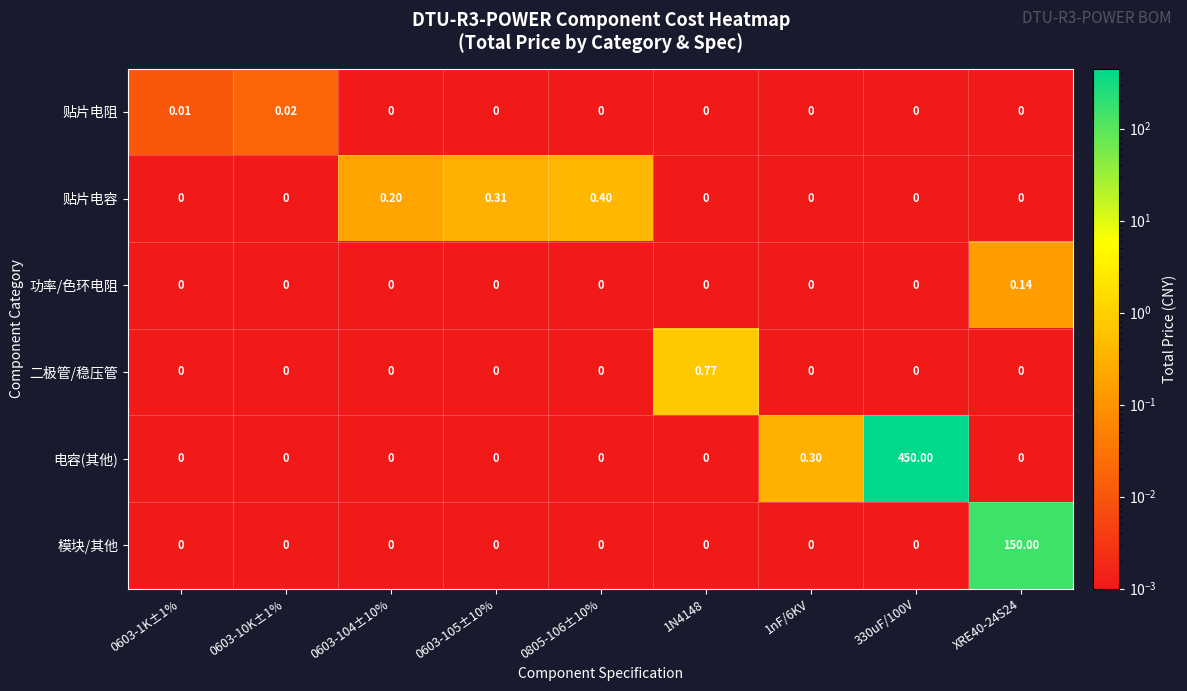

Which series has the widest spread of values?

电容(其他)